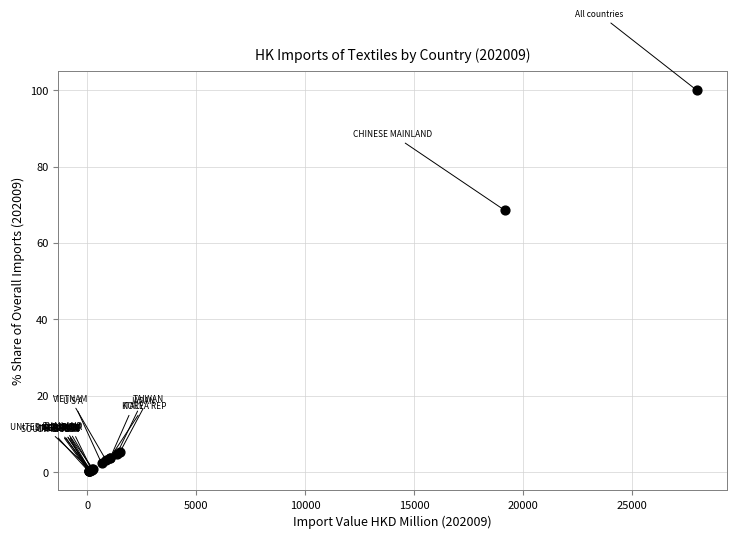

What Y value in the scatter plot is closest to 50?

68.5